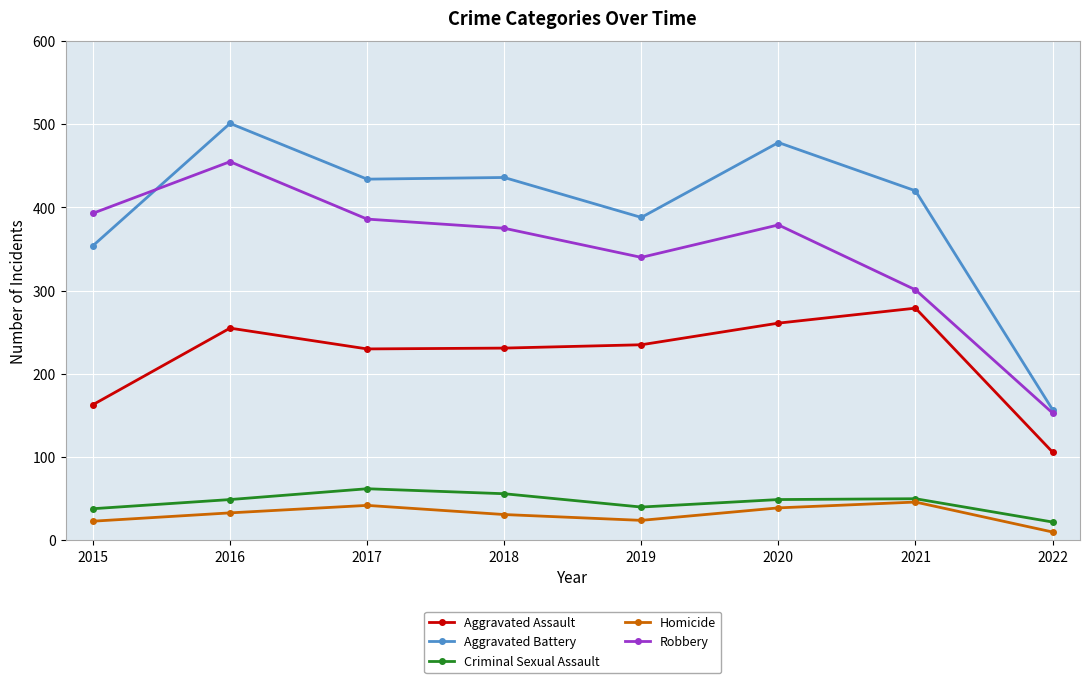

True or false: Aggravated Assault has a value of 97 at 2021.

False